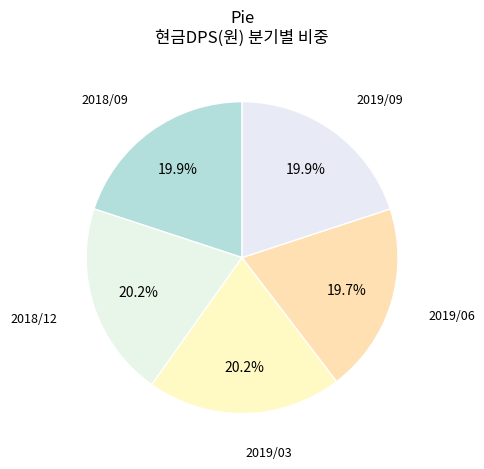

Approximately how many times larger is the value at 2019/03 compared to 2018/09?

1.0